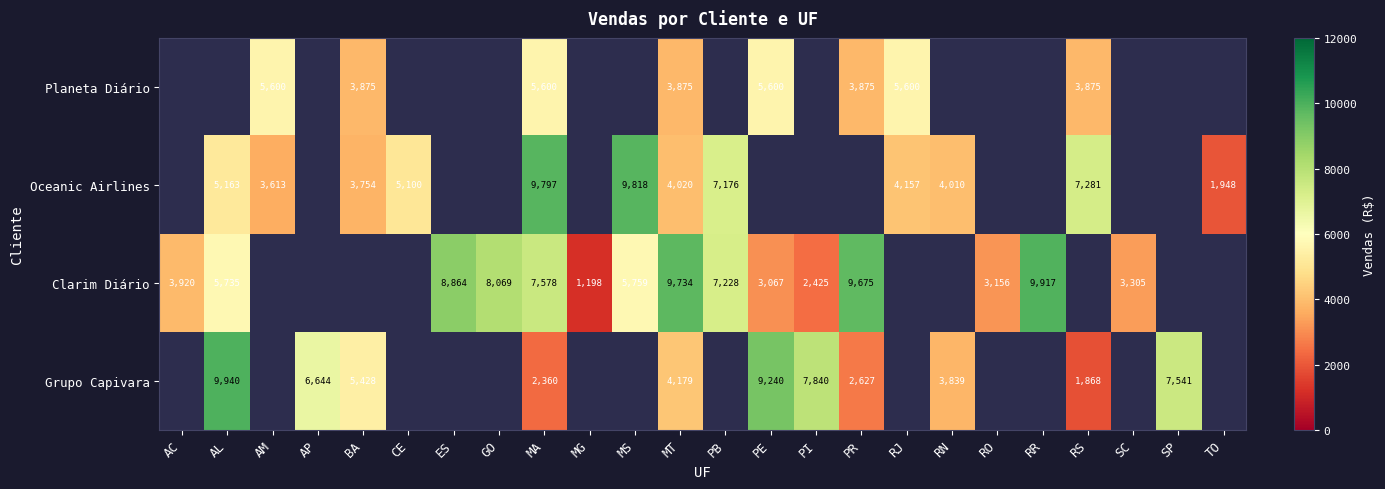

What is the greatest value displayed?

9939.8